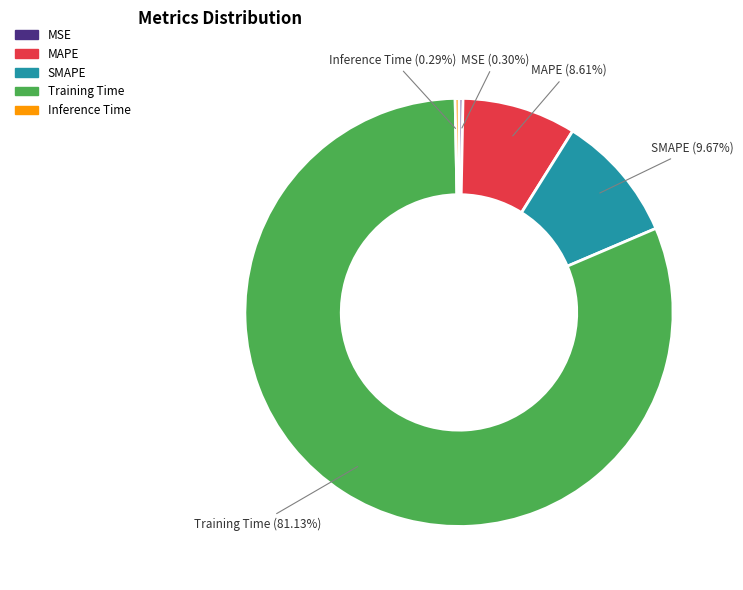

What is the total percentage of Training Time and SMAPE?

90.8%